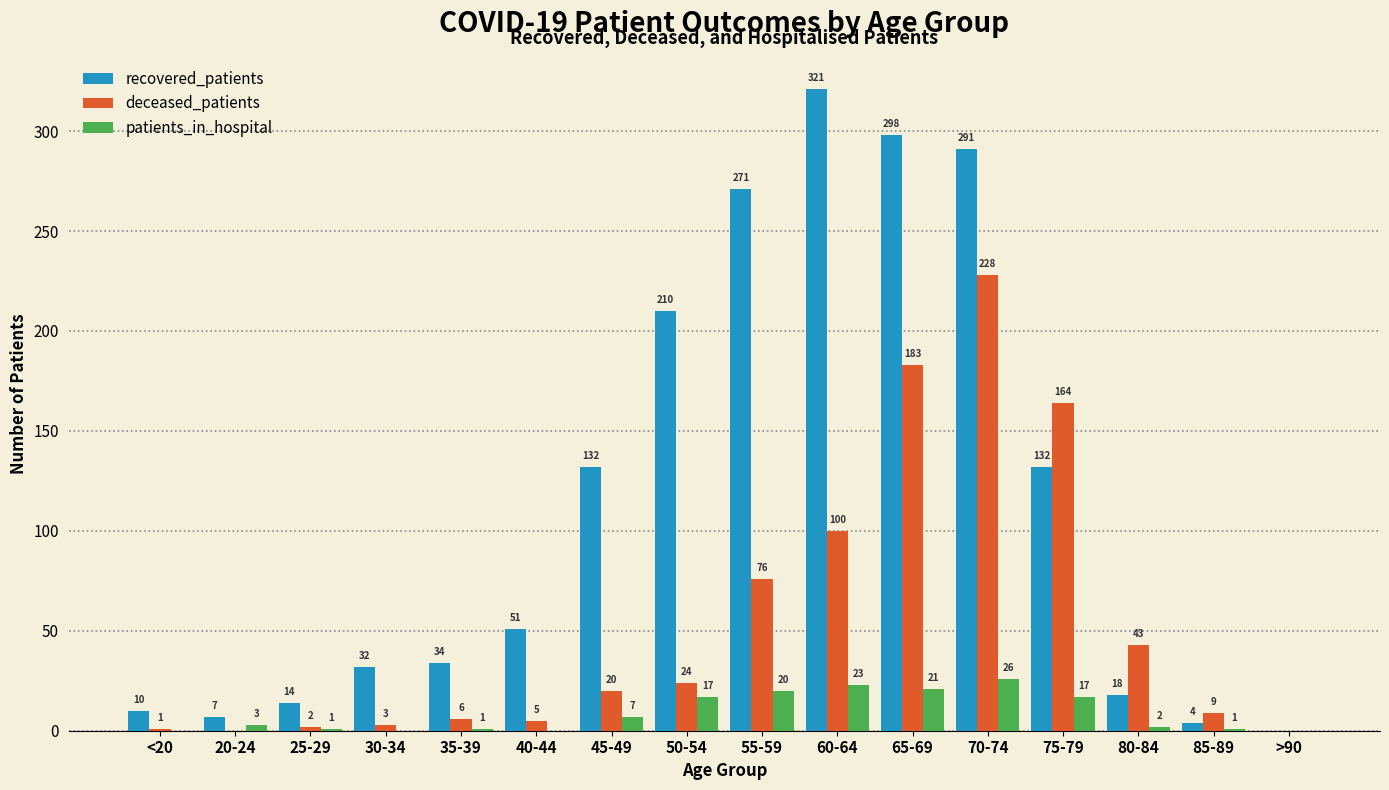

What is the approximate value of deceased_patients at 65-69?

183